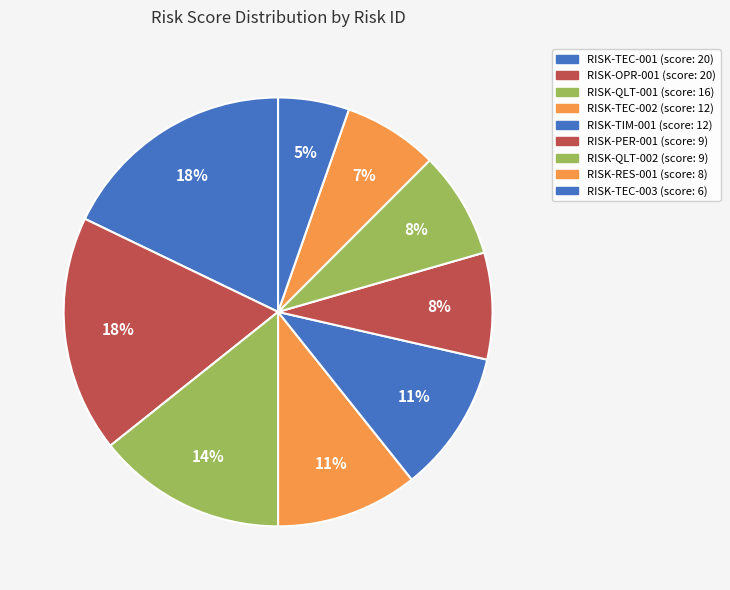

Count the number of slices in the pie.

9